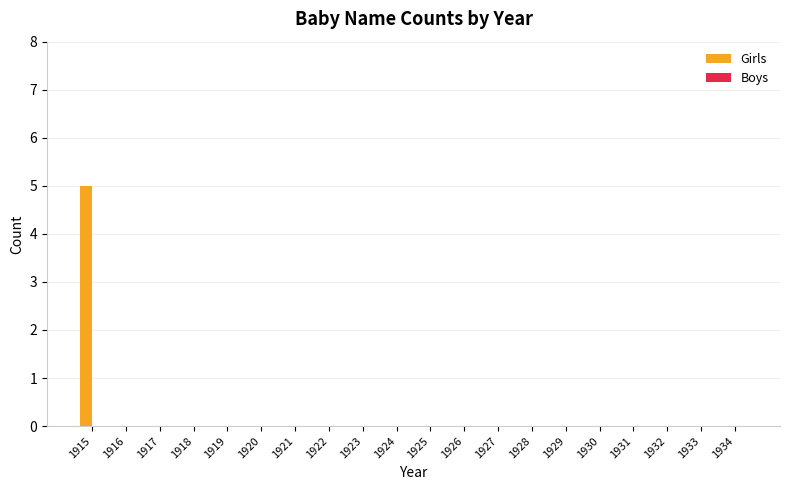

Reading left to right, transcribe all the data shown in this chart.

1915=5	1916=0	1917=0	1918=0	1919=0	1920=0	1921=0	1922=0	1923=0	1924=0	1925=0	1926=0	1927=0	1928=0	1929=0	1930=0	1931=0	1932=0	1933=0	1934=0